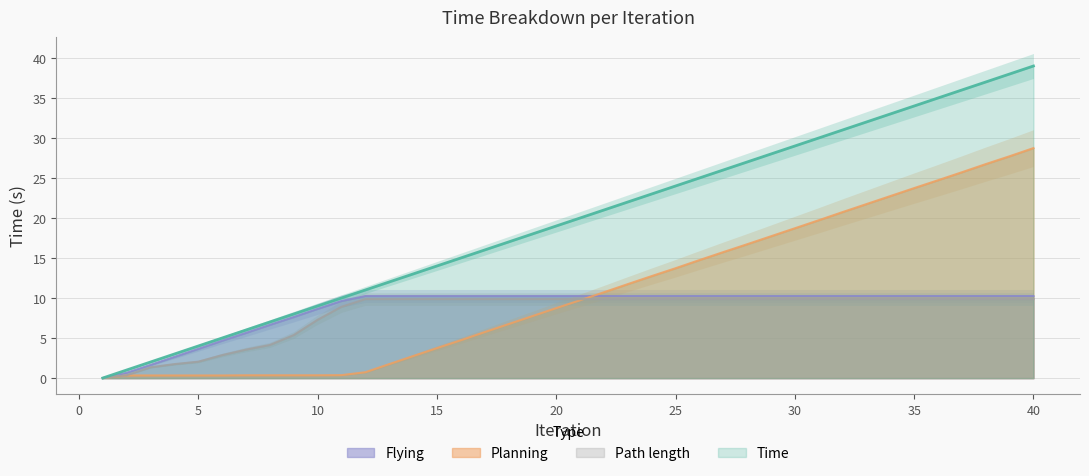

Is it true that Flying equals 10.3 at 35?

True